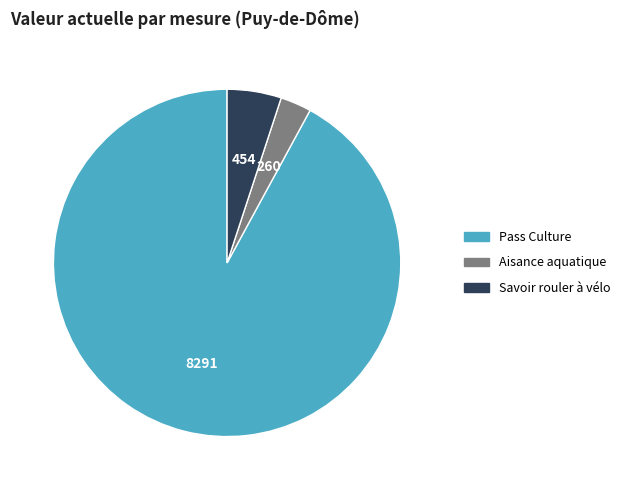

Is the sum of Savoir rouler à vélo and Pass Culture greater than half?

Yes